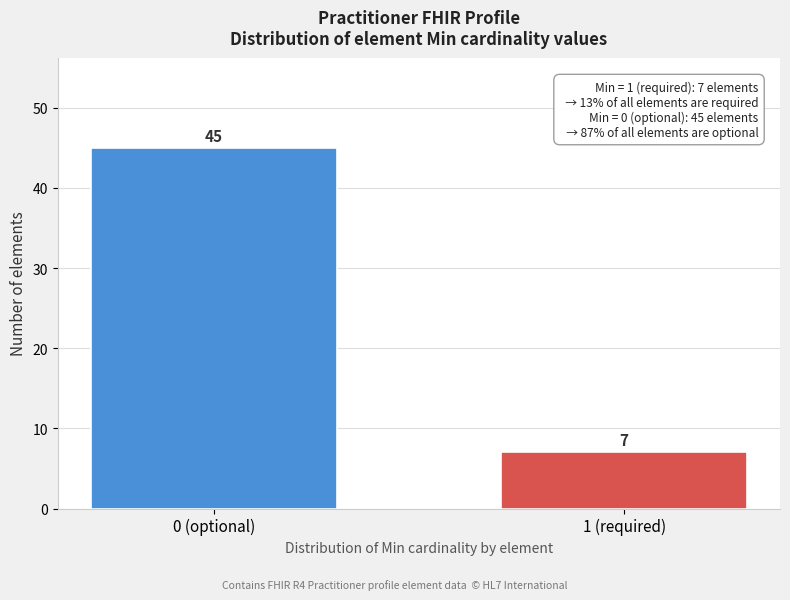

Reading left to right, what are all the values shown in this chart?

0 (optional)=45	1 (required)=7